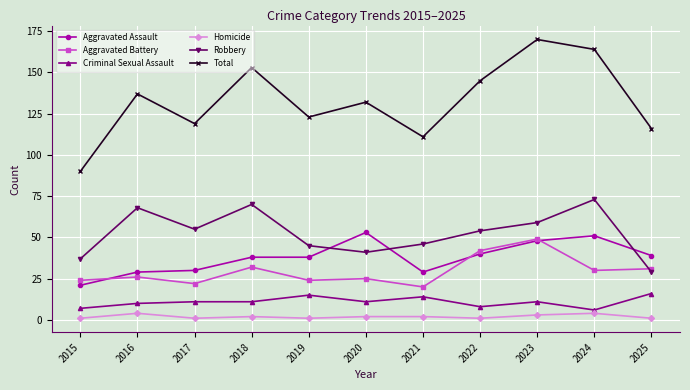

In Aggravated Battery, how many points are higher than both neighbors (excluding endpoints)?

4